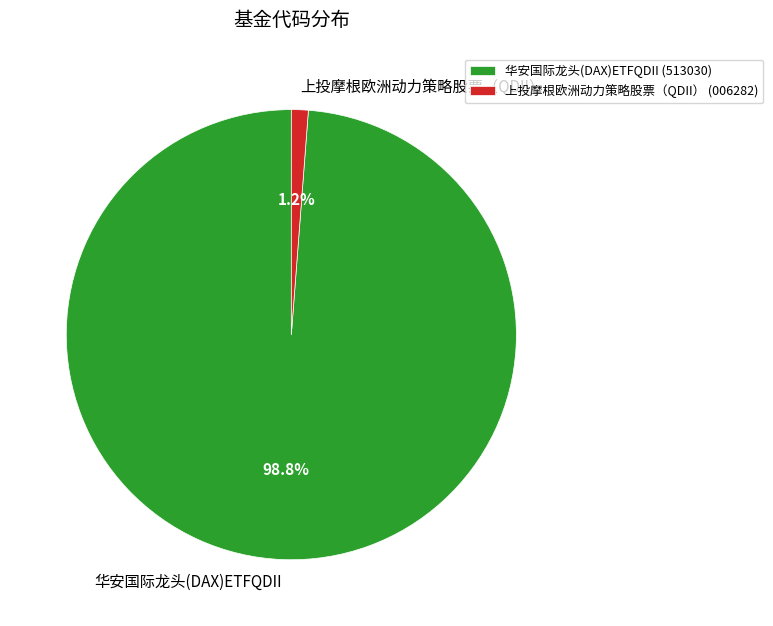

What is the total percentage of 华安国际龙头(DAX)ETFQDII and 上投摩根欧洲动力策略股票（QDII）?

100.0%